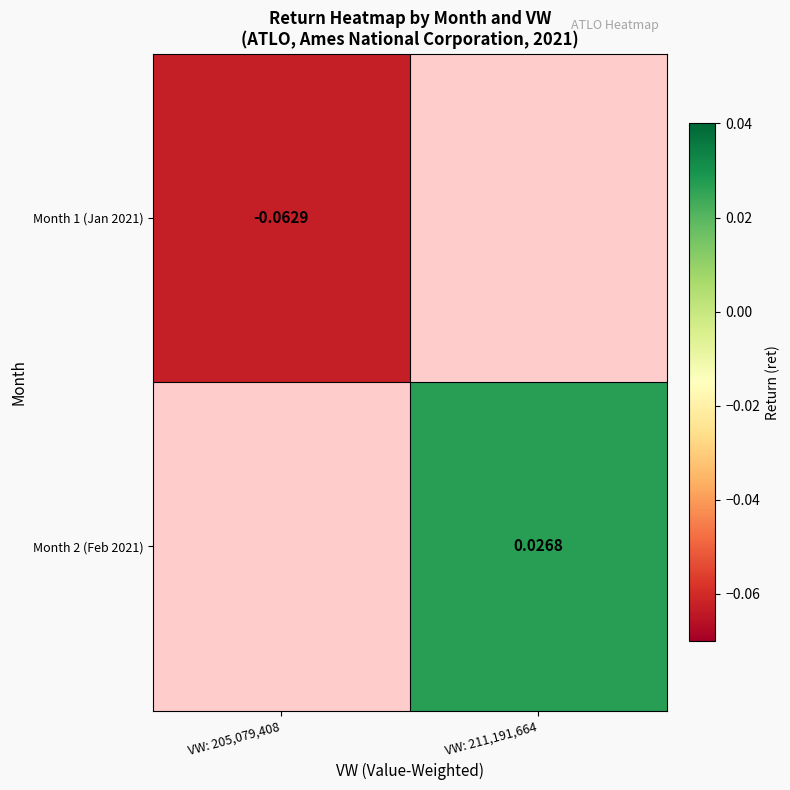

At how many categories does at least one series exceed 0?

1